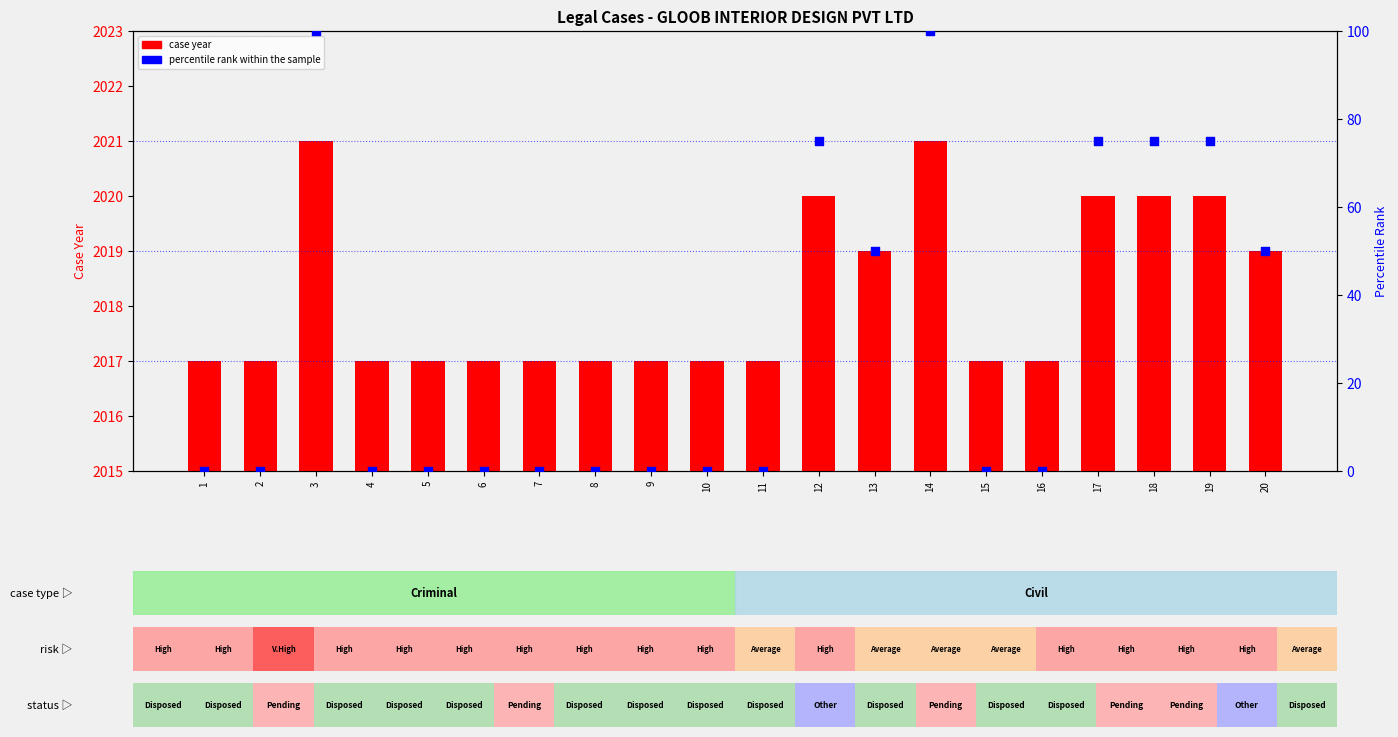

Is the value of case year at 20 greater than the value of percentile rank within the sample at 15?

Yes